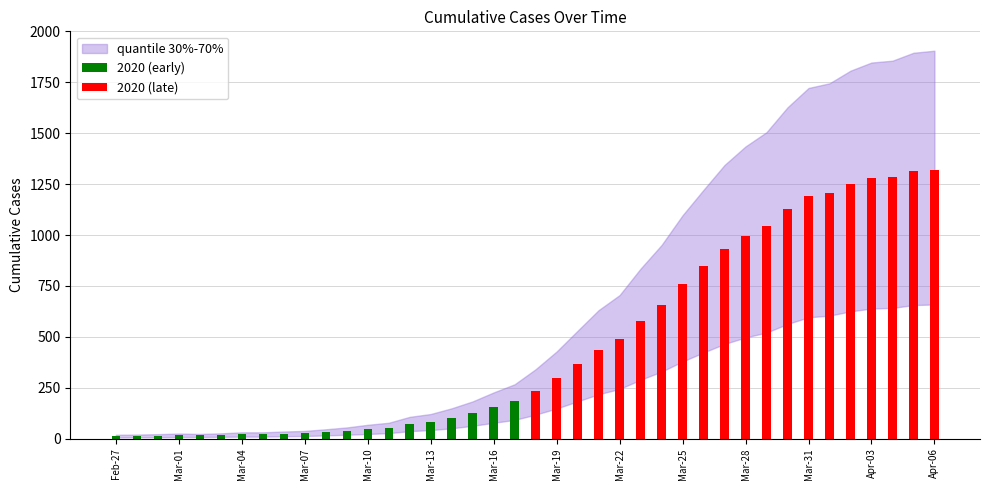

Rank the series at Apr-06 from highest to lowest value.

2020 (late), 2020 (early)